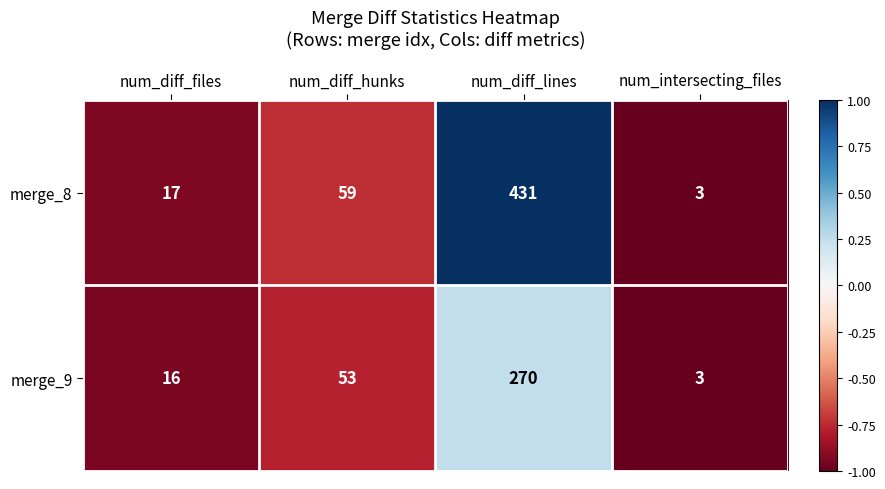

Is it true that merge_8 equals 59 at num_diff_hunks?

True